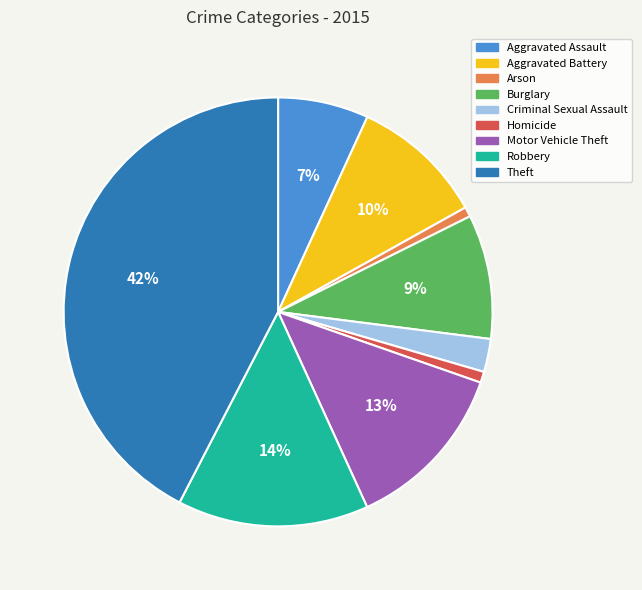

Is the sum of Aggravated Battery and Motor Vehicle Theft greater than half?

No